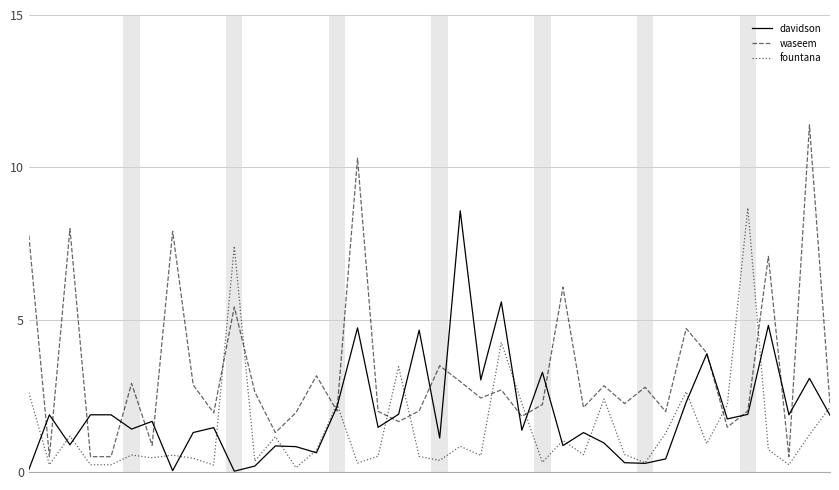

Rank the series by their average value, from highest to lowest.

waseem, davidson, fountana